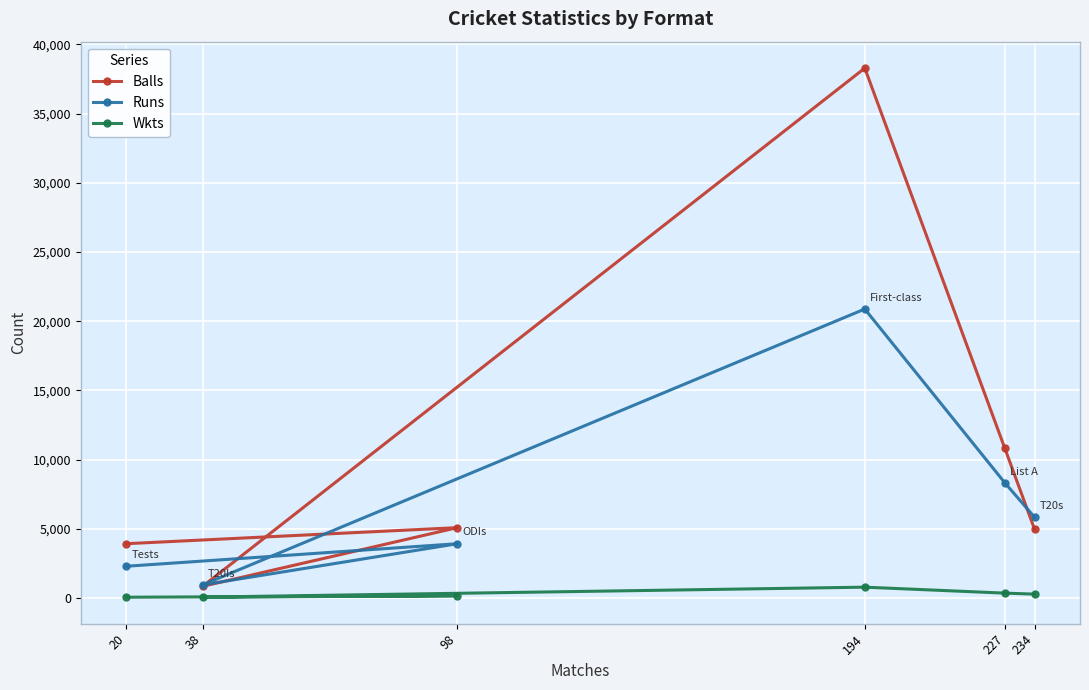

At which category does Runs reach its first local peak?

98